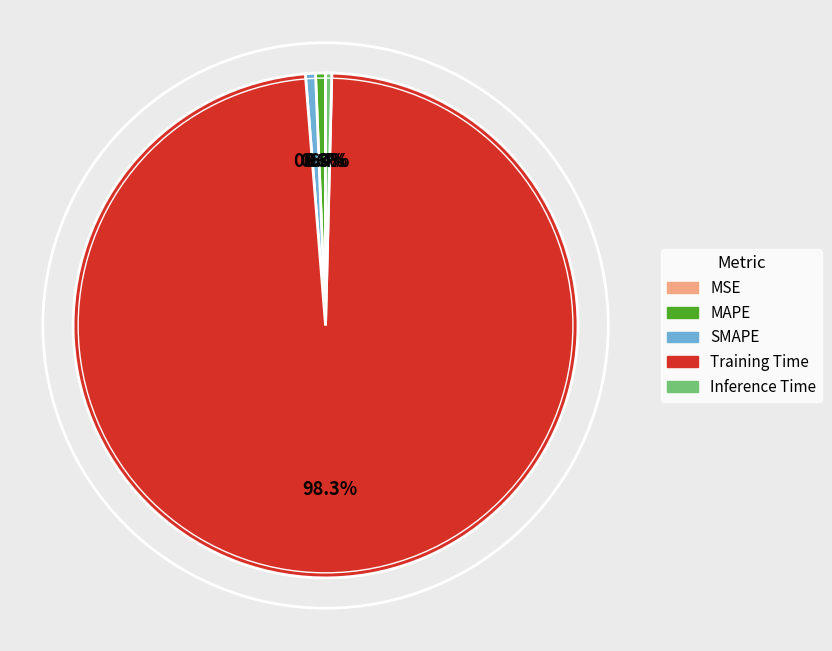

To the nearest percent, what is the combined percentage of MAPE and SMAPE?

1%